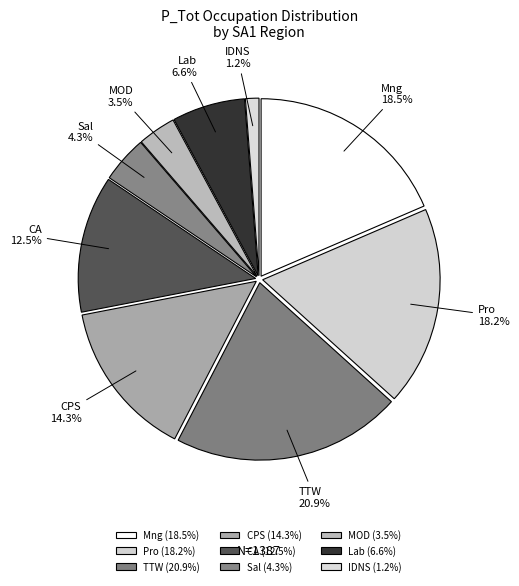

To the nearest percent, what is the average slice percentage?

11%